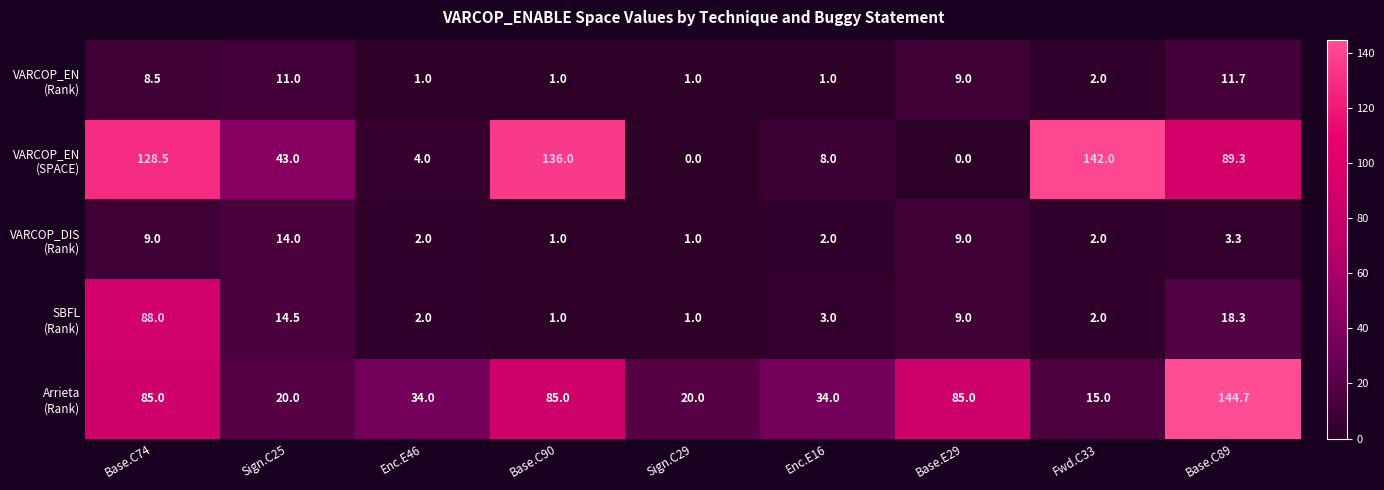

What is the maximum value shown in the chart?

144.7